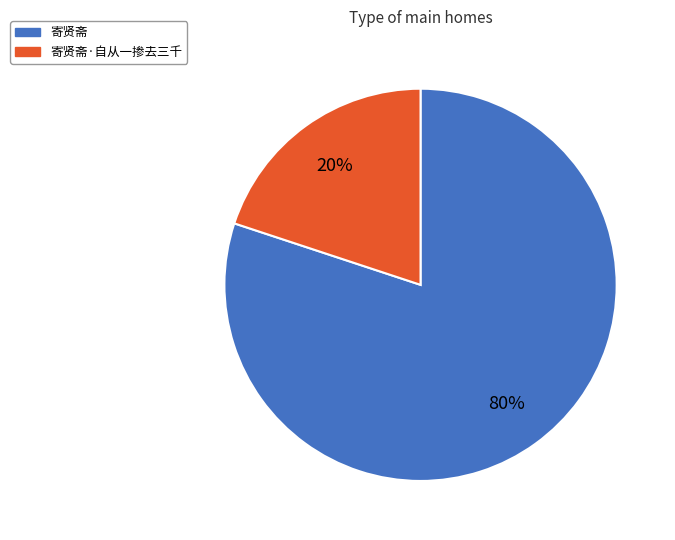

What percentage is the 寄贤斋·自从一掺去三千 slice, to the nearest percent?

20%